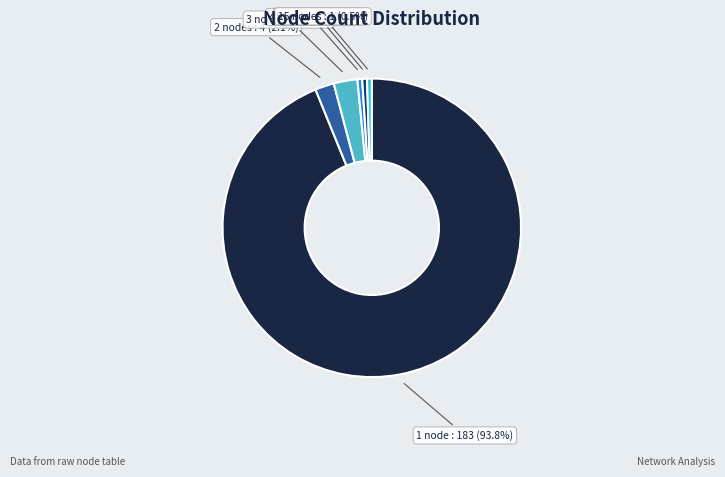

Which has a higher value, 1 node or 5 nodes?

1 node